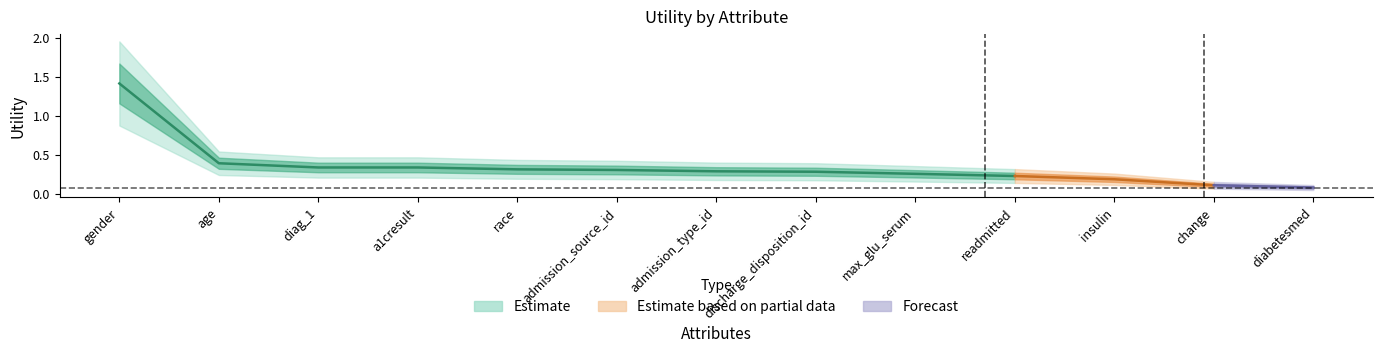

How many series are shown in this chart?

3